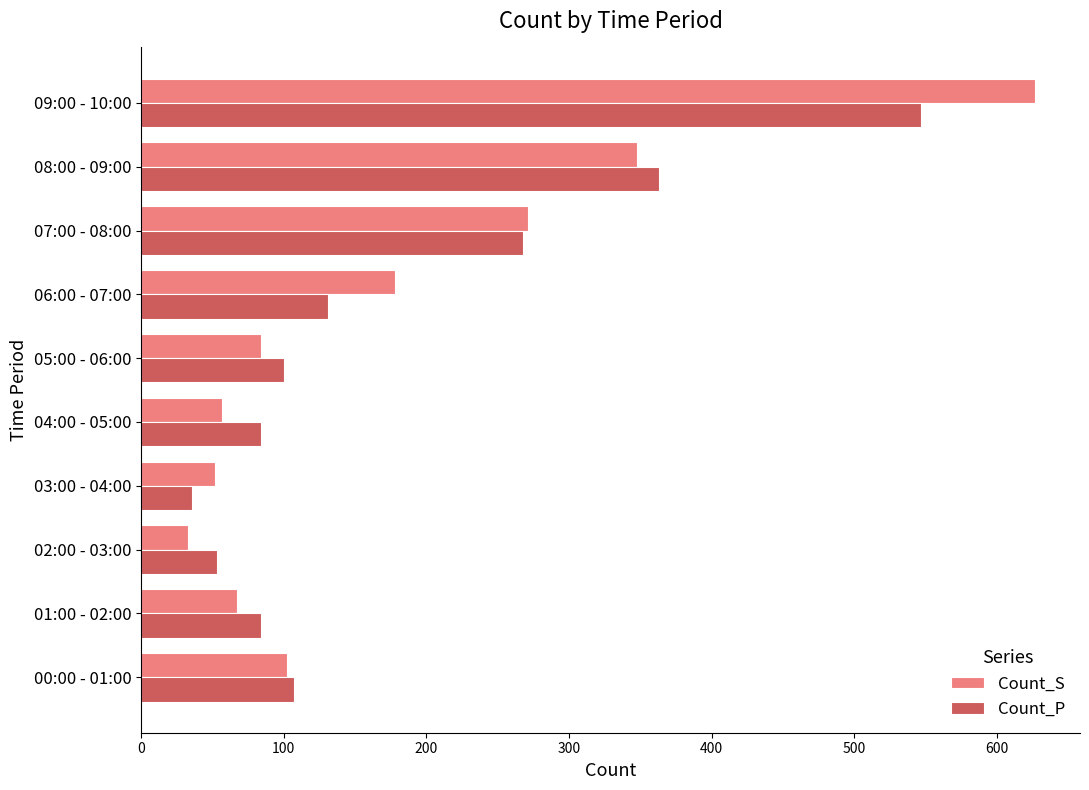

Rank the series at 06:00 - 07:00 from lowest to highest value.

Count_P, Count_S